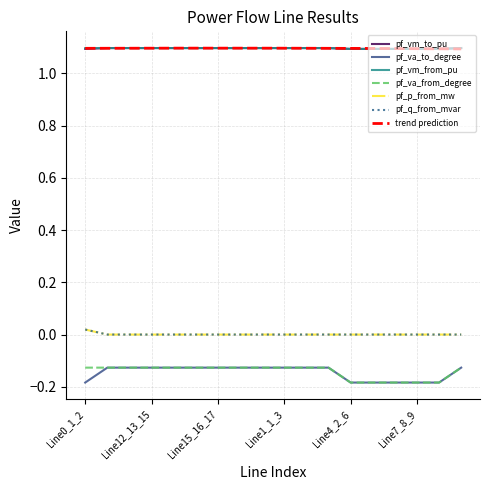

Count the pf_vm_to_pu values in the range 1 to 2.

18